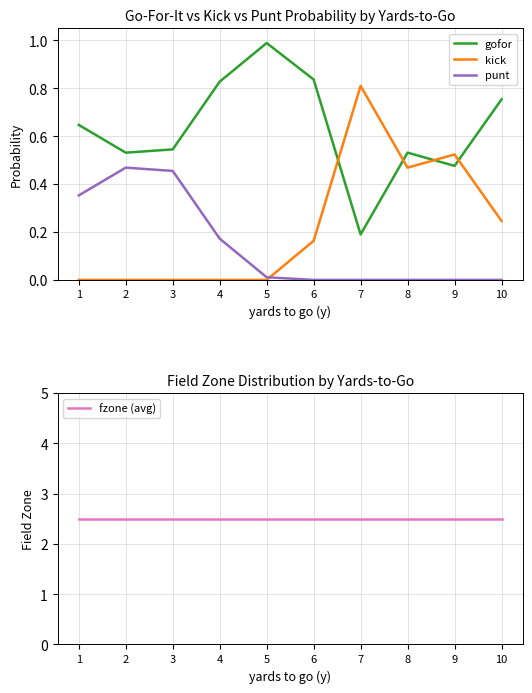

How many lines are shown in the chart?

4